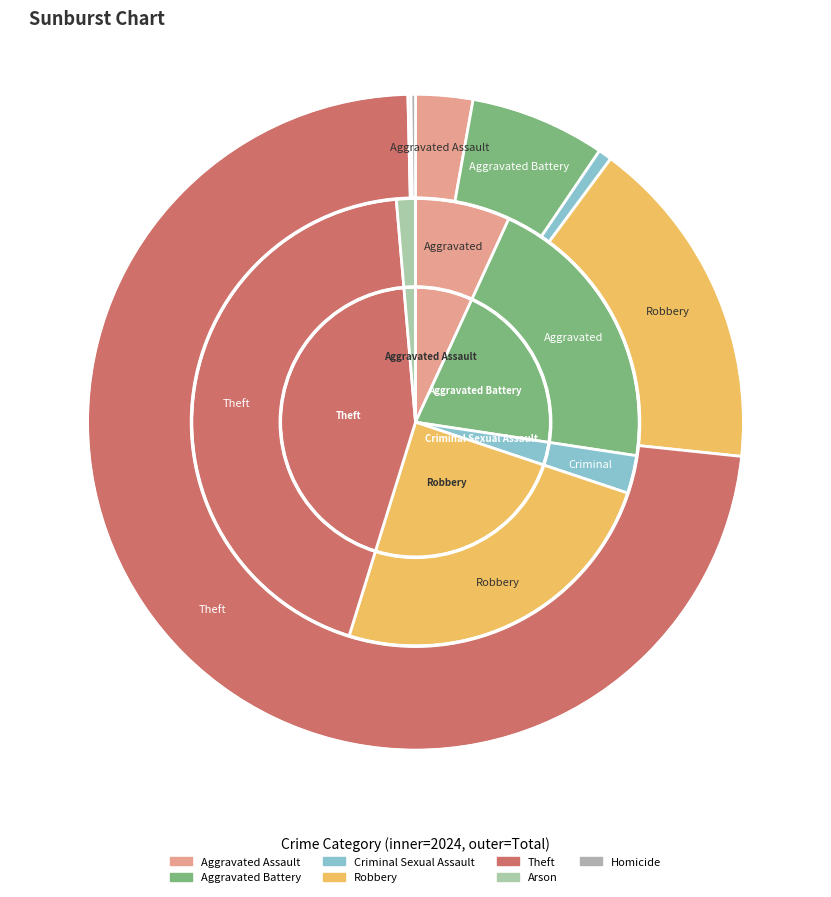

The values_2024 slice represents 3% of the pie. True or false?

True